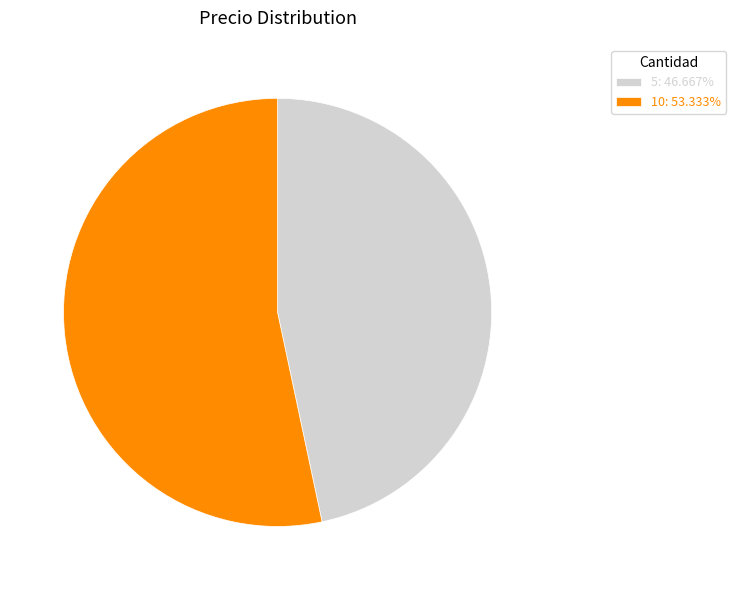

What is the largest slice in the pie chart?

10